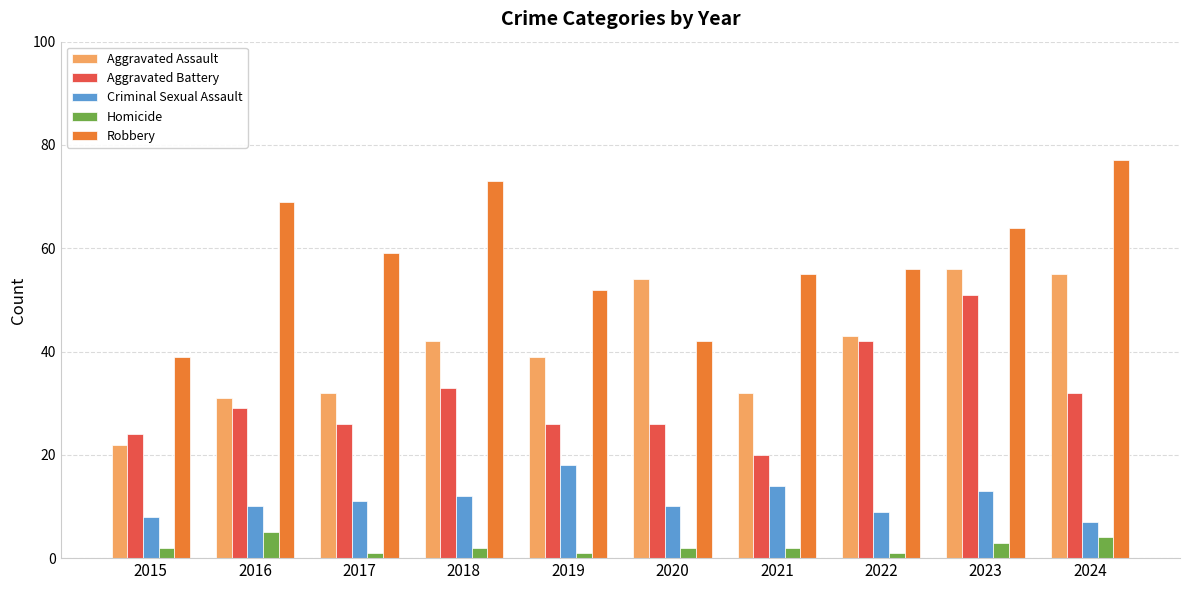

Which series changed the most between 2021 and 2023?

Aggravated Battery